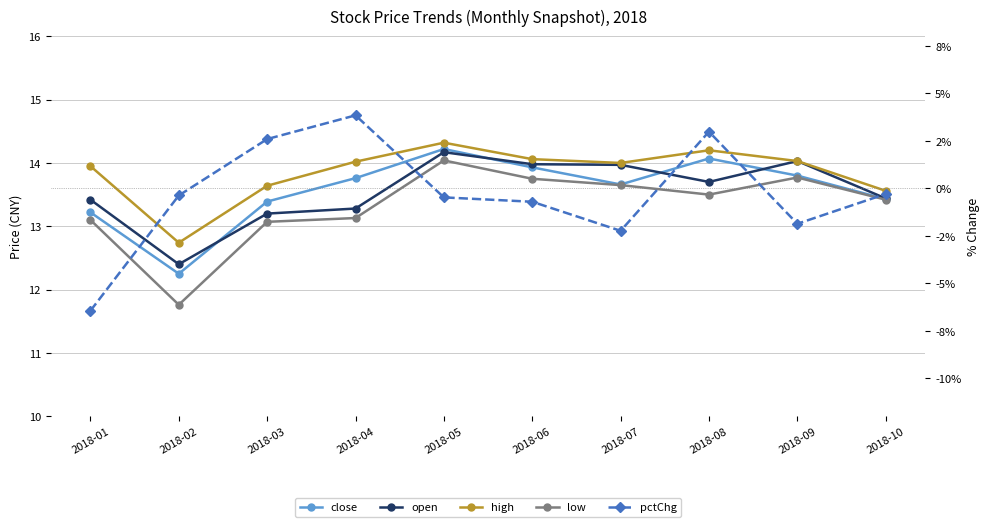

How many data points does each series have?

10